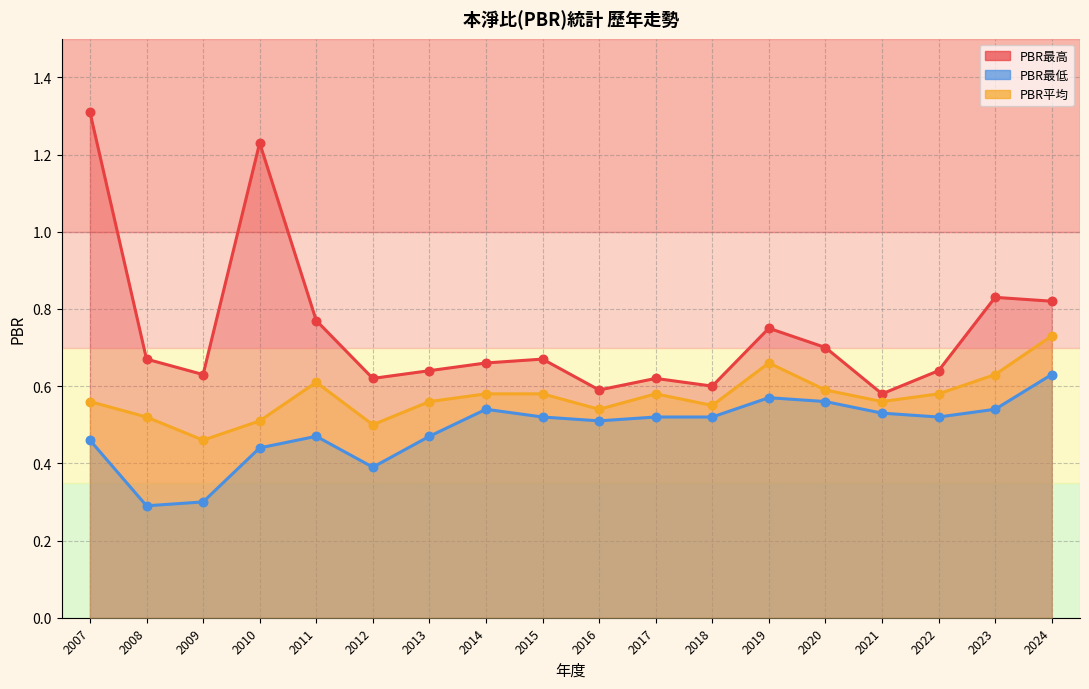

Which series reaches the maximum Y coordinate?

PBR最高